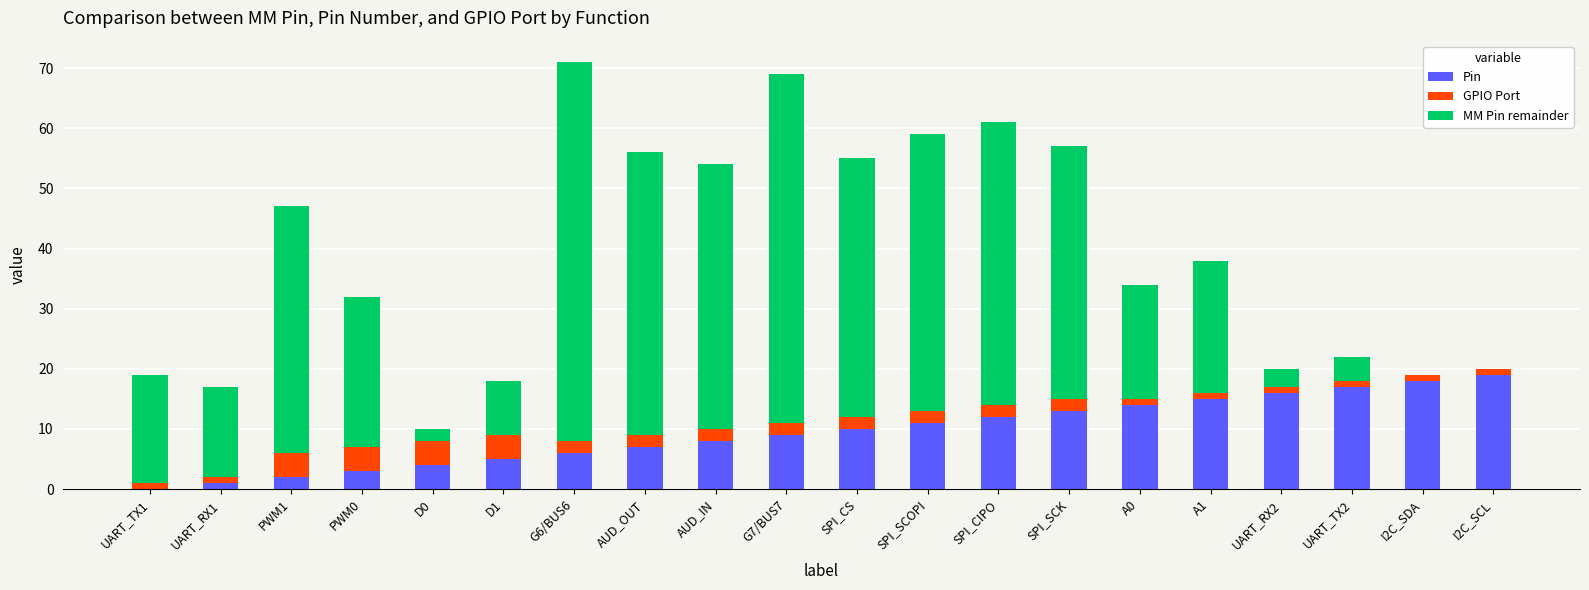

What is the maximum value for Pin?

19